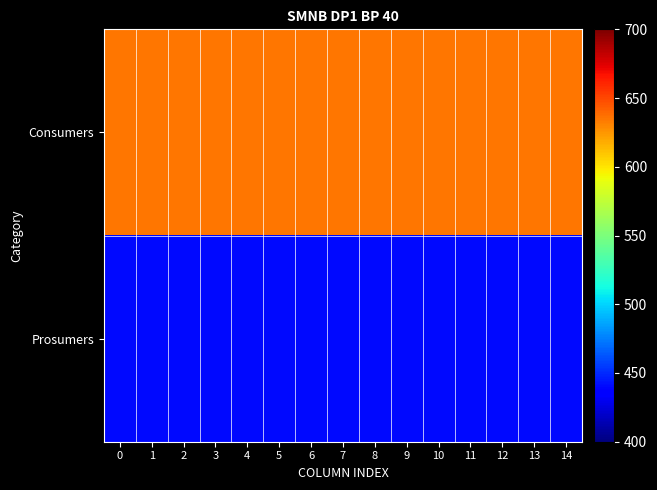

Reading right to left, list all the values displayed in this chart.

Consumers: 14=635	13=635	12=635	11=635	10=635	9=635	8=635	7=635	6=635	5=635	4=635	3=635	2=635	1=635	0=635
Prosumers: 14=440	13=440	12=440	11=440	10=440	9=440	8=440	7=440	6=440	5=440	4=440	3=440	2=440	1=440	0=440